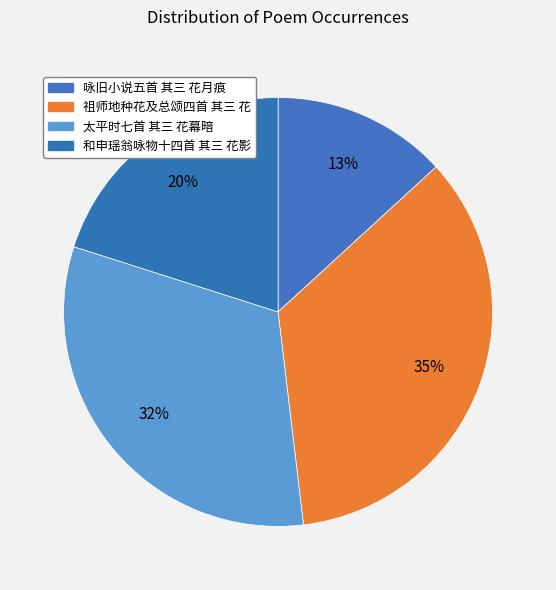

Between 和申瑶翁咏物十四首 其三 花影 and 祖师地种花及总颂四首 其三 花, which is larger?

祖师地种花及总颂四首 其三 花